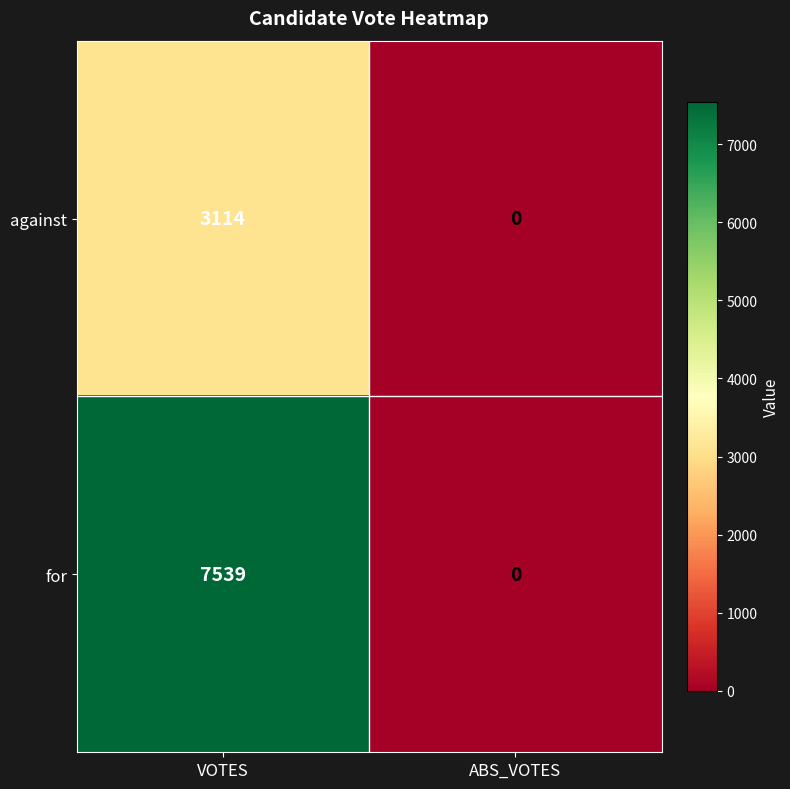

The for series shows 4313 at ABS_VOTES. True or false?

False